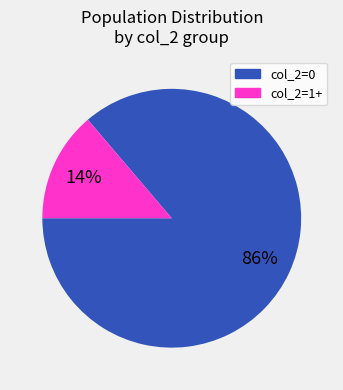

To the nearest percent, what is the average slice percentage?

50%